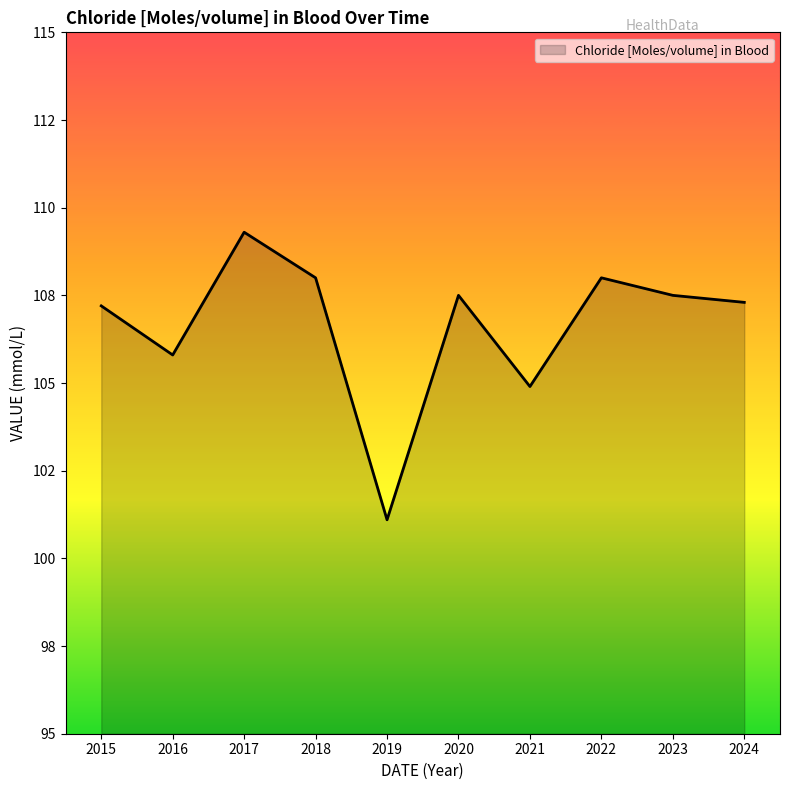

Does the chart have visible grid lines?

No